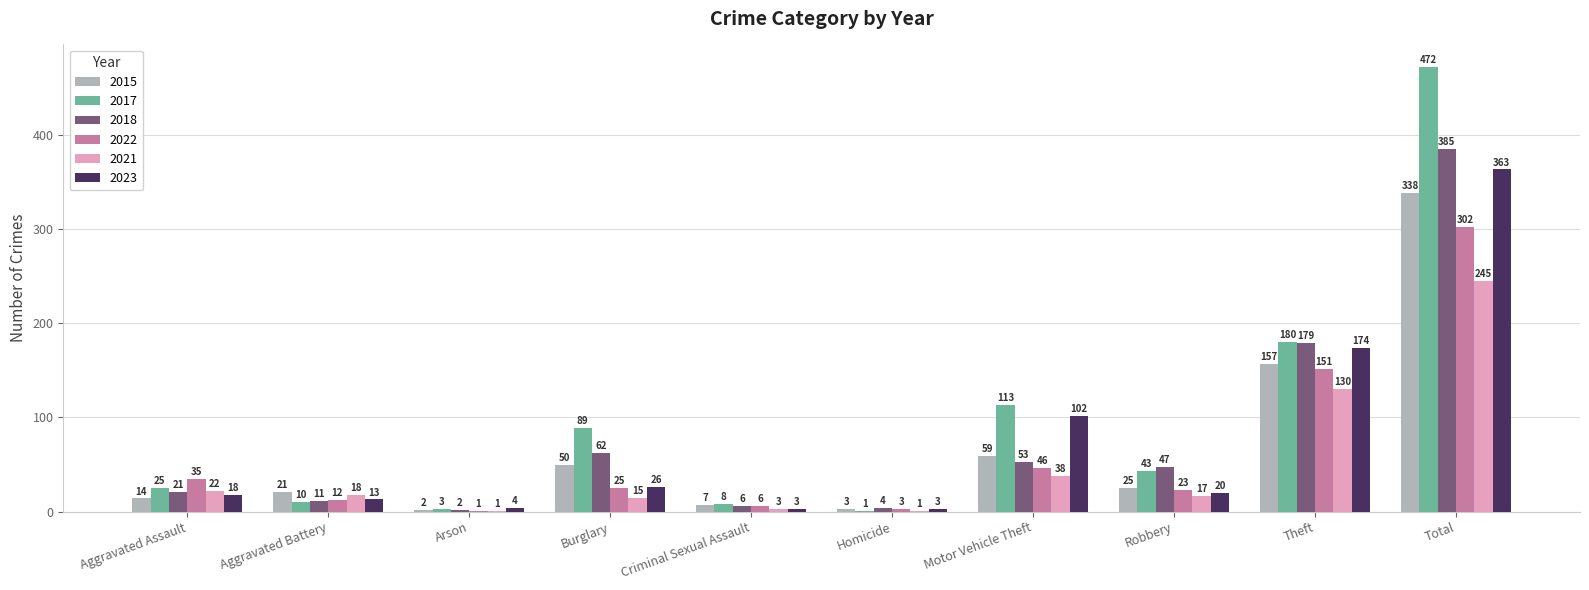

Are the bars horizontal?

No